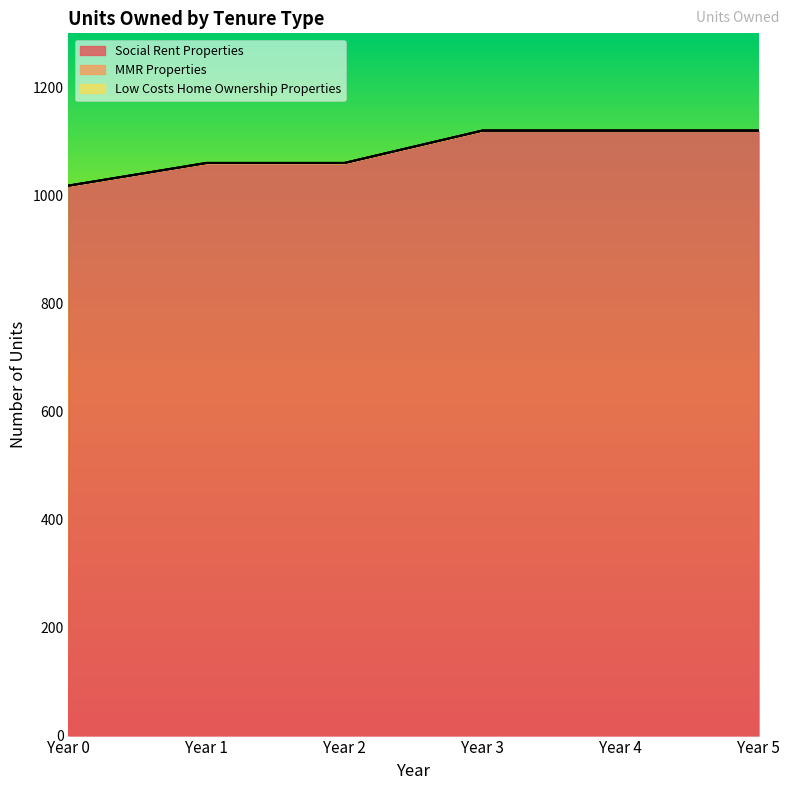

What is the total value across all series at Year 0?

1018